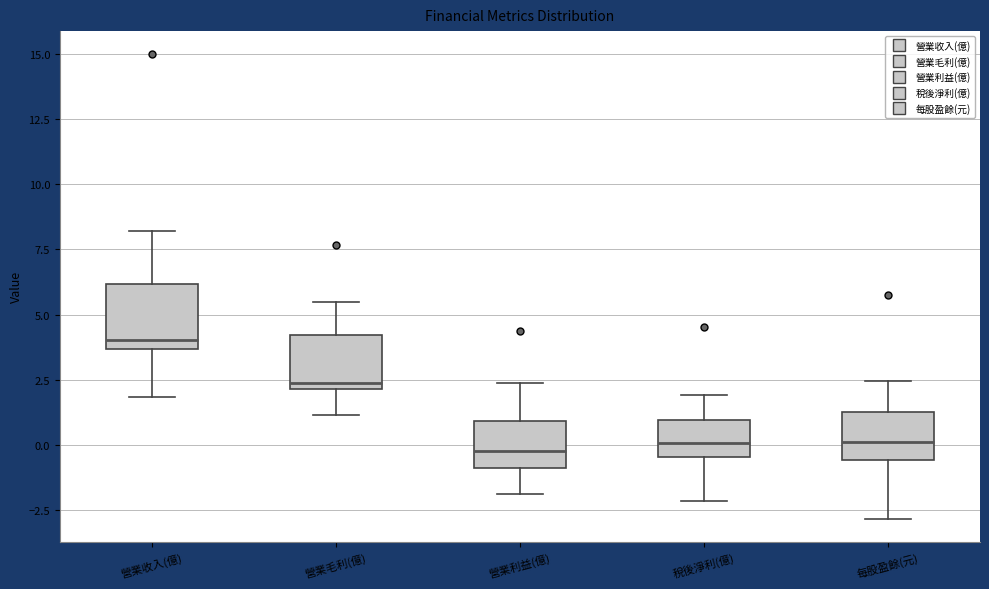

Which box's median line is the highest?

營業收入(億)